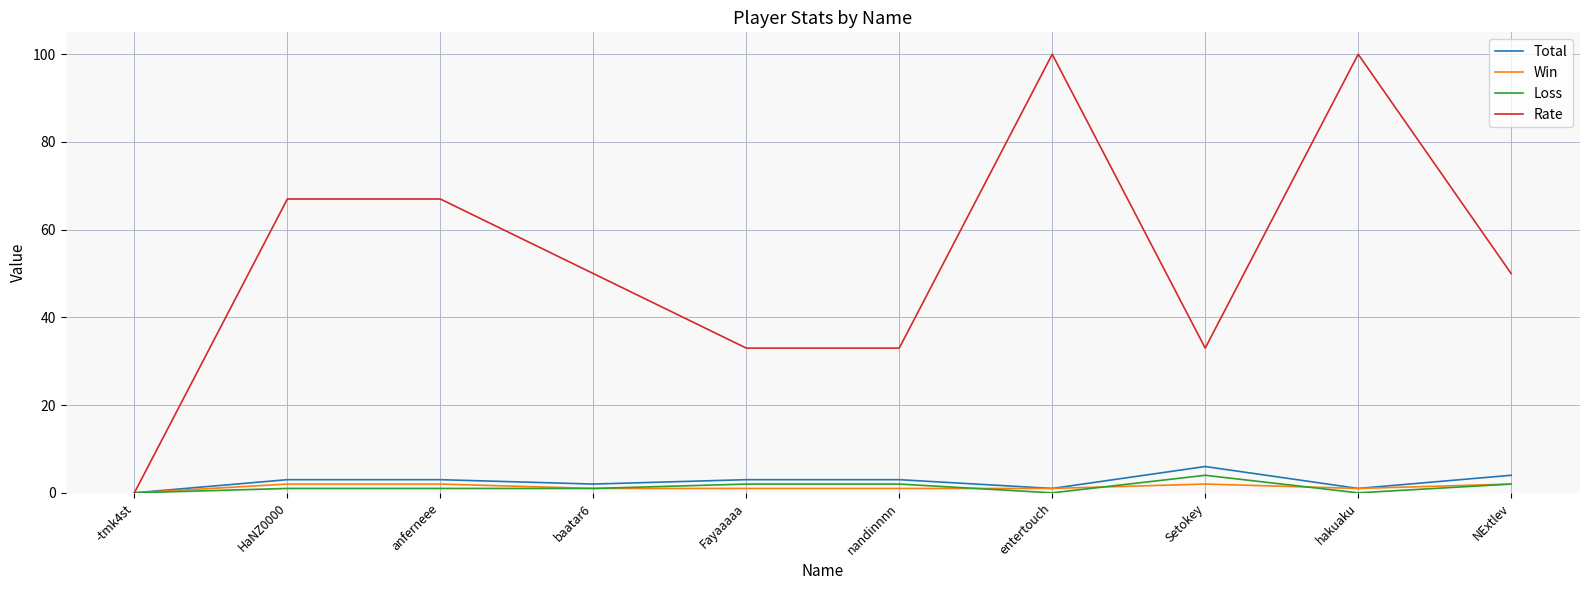

Is it true that Rate equals 67 at HaNZ0000?

True